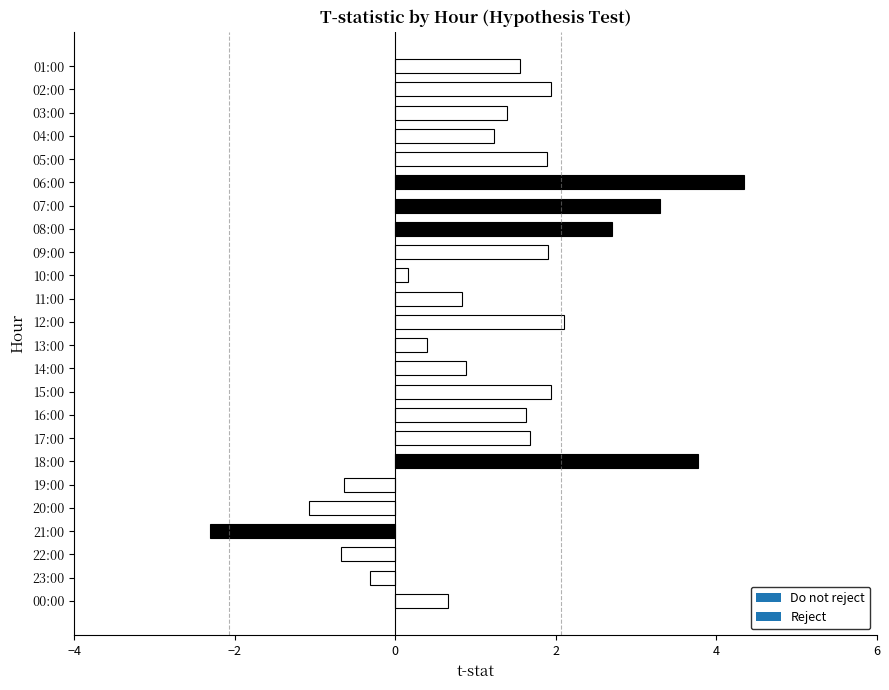

How many values are below 1?

10